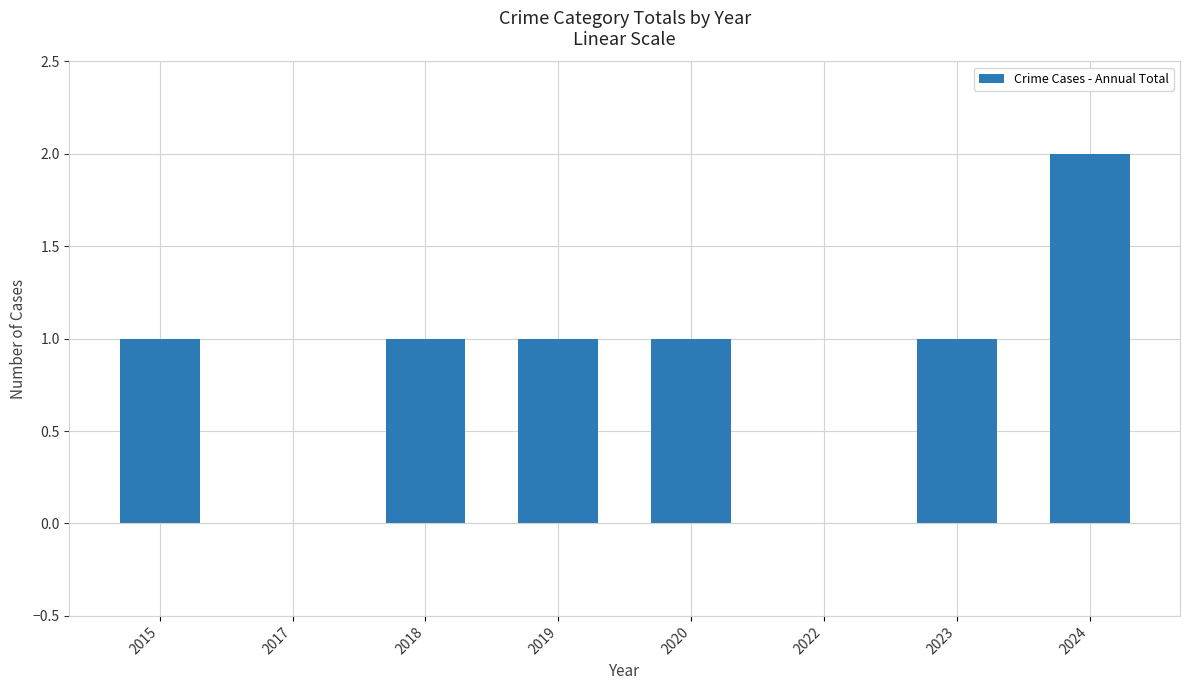

Approximately how many times larger is the value at 2024 compared to 2023?

2.0